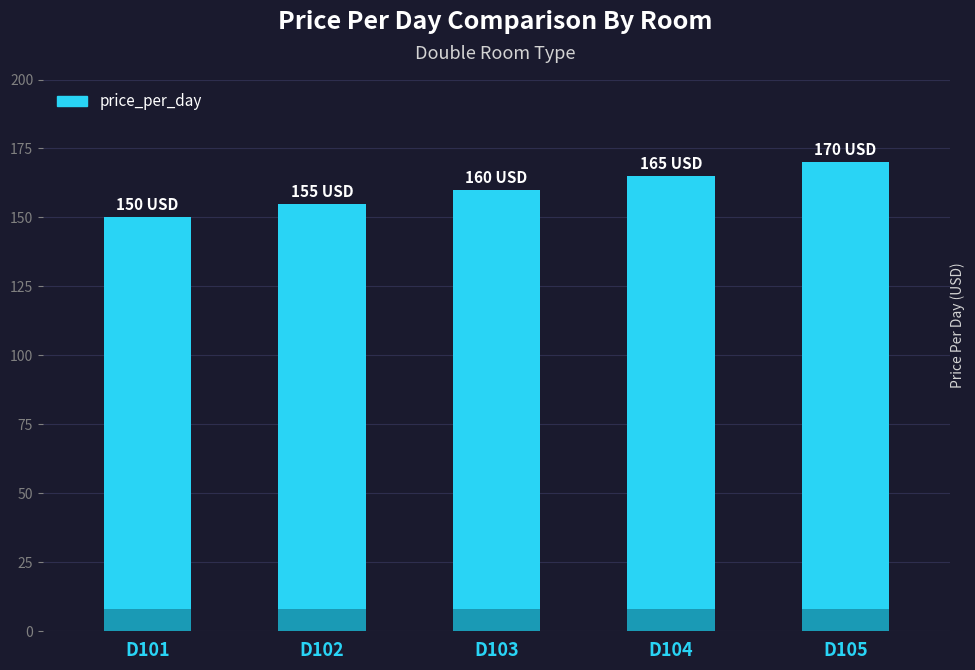

Is it true that the value at D105 is 170?

True